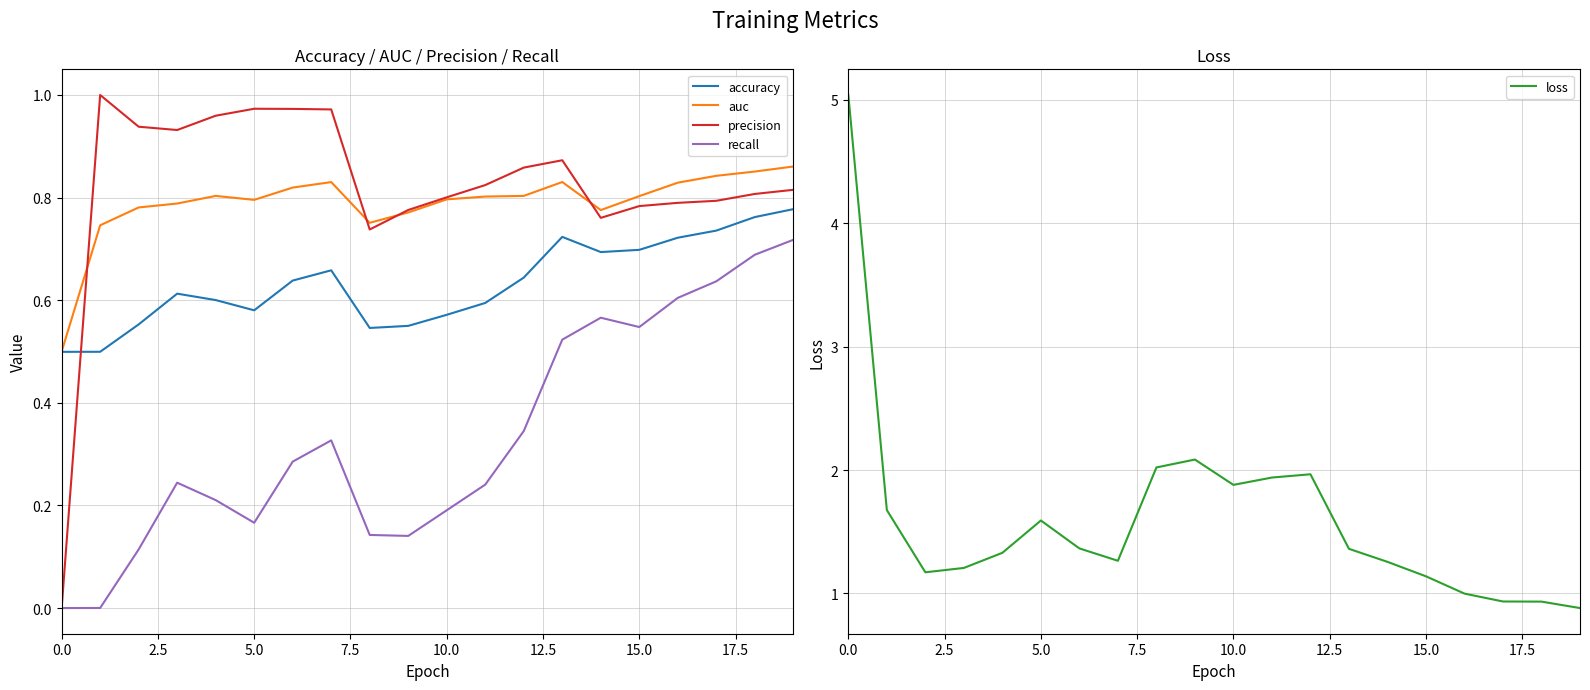

The value of accuracy at 0.0 is 0.7. True or false?

False